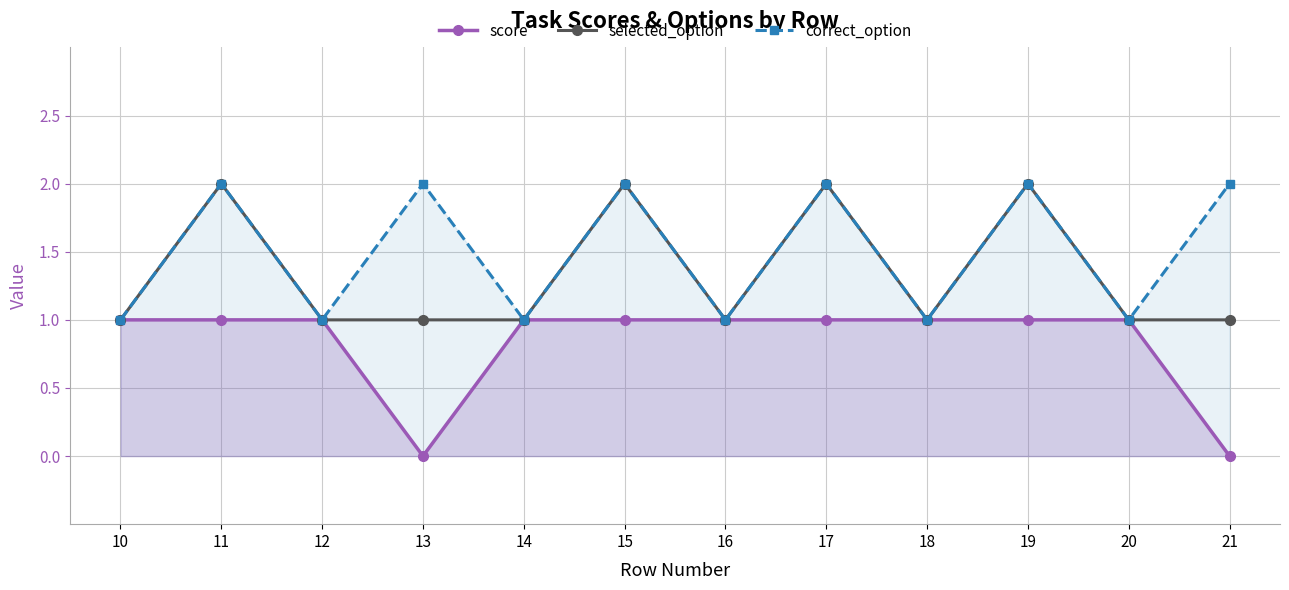

Which series has the largest total across all categories?

correct_option